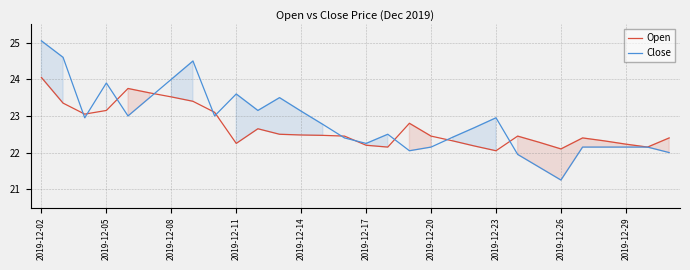

Which series has the largest range (max minus min)?

Close